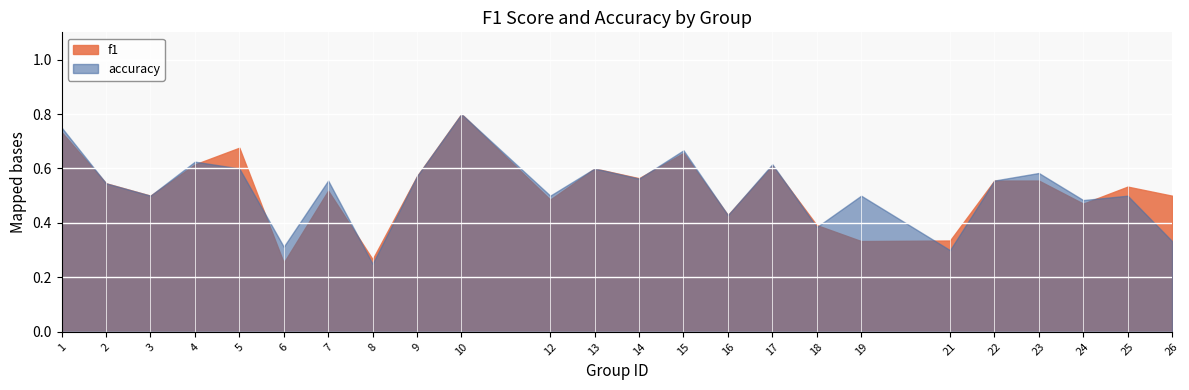

True or false: f1 has more than 2 points higher than both neighbors.

True